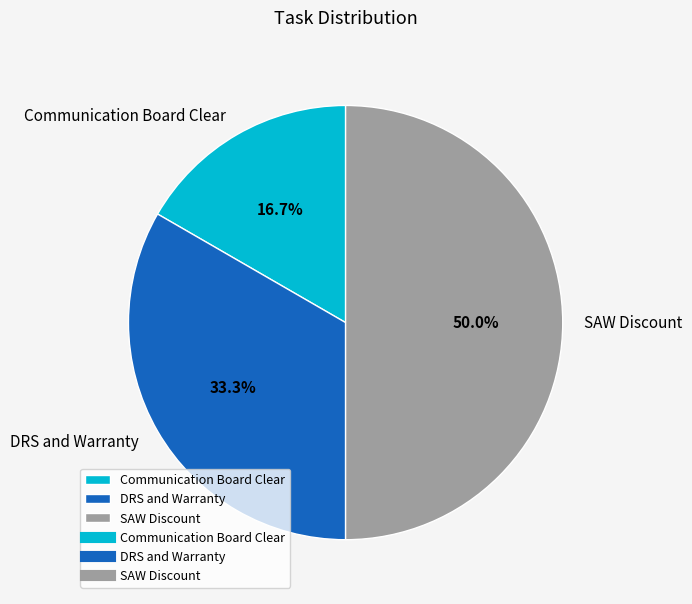

Between SAW Discount and Communication Board Clear, which is larger?

SAW Discount